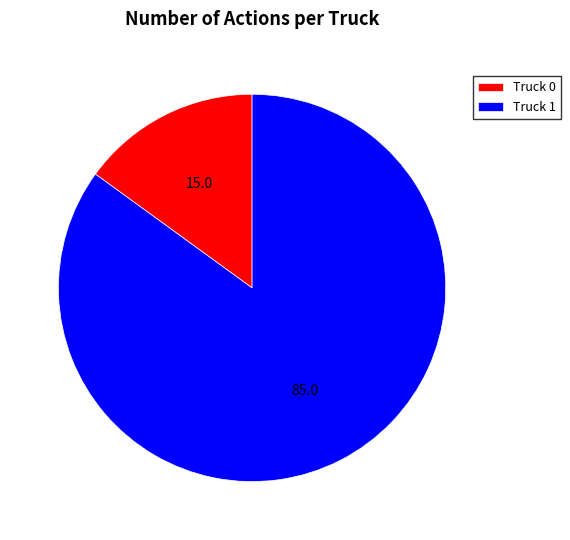

Does Truck 1 represent more than half of the total?

Yes